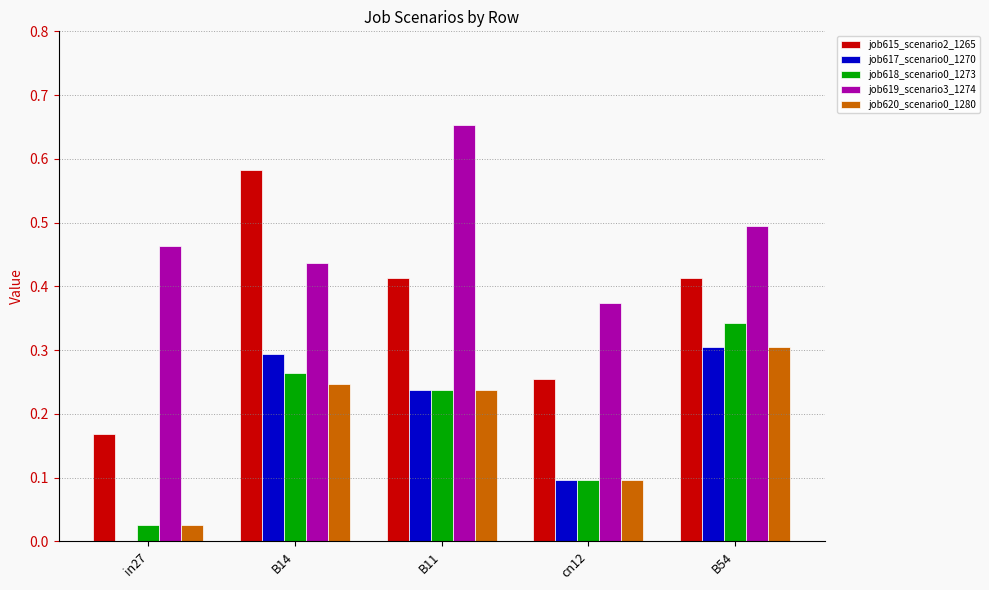

True or false: job617_scenario0_1270 has a value of 0.1 at B11.

False